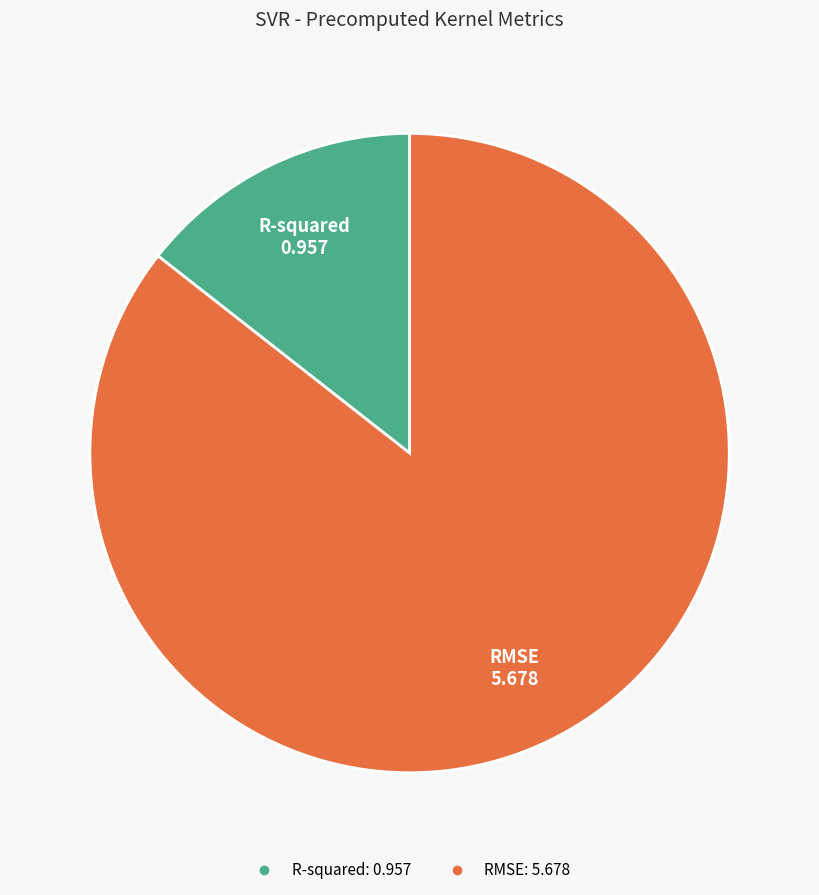

Combined, do RMSE and R-squared account for over 50%?

Yes